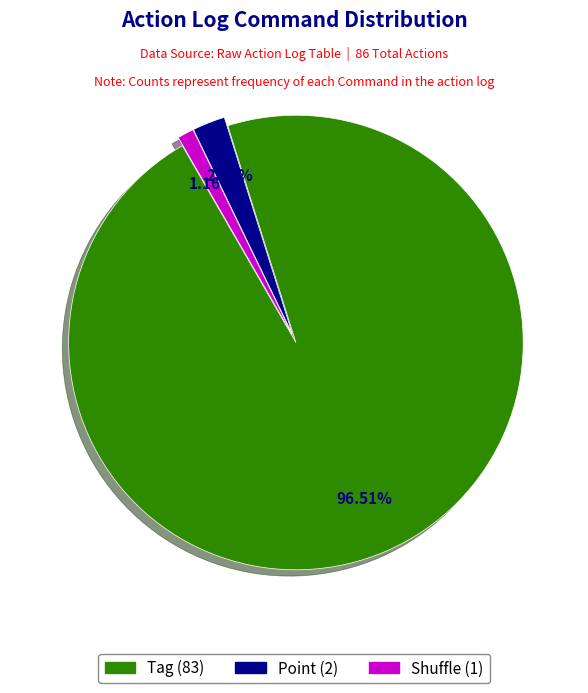

How many segments does this pie chart have?

3